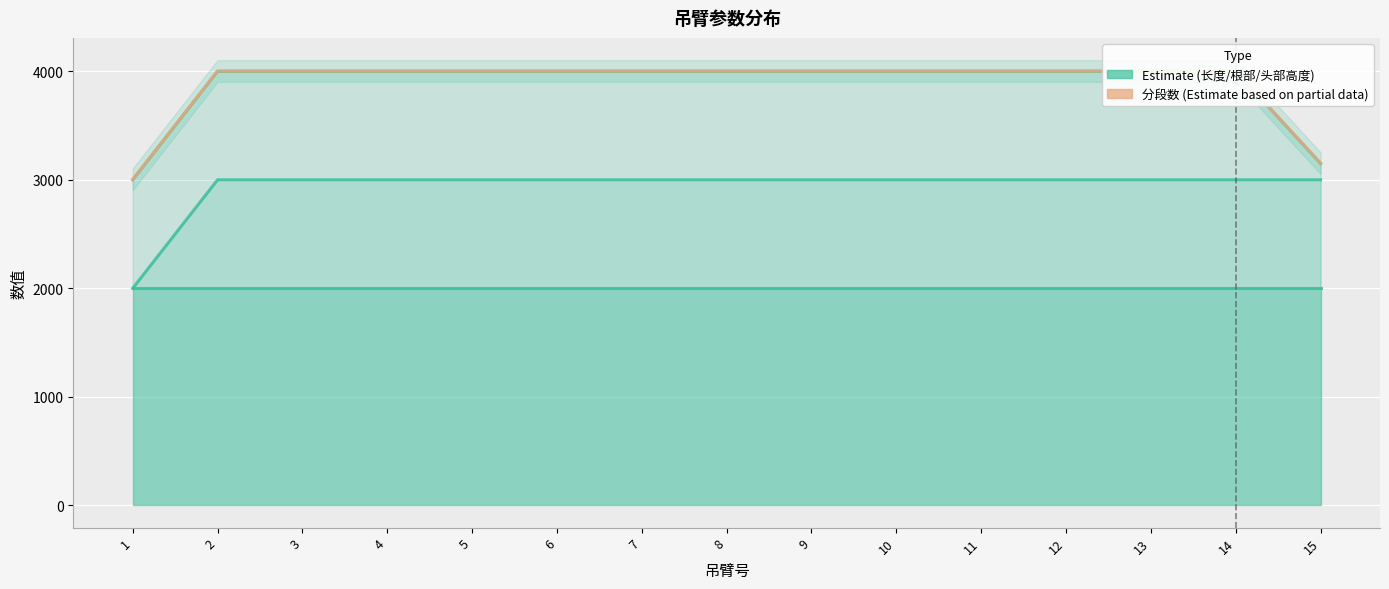

Is it true that 分段数 equals 1054 at 1?

False